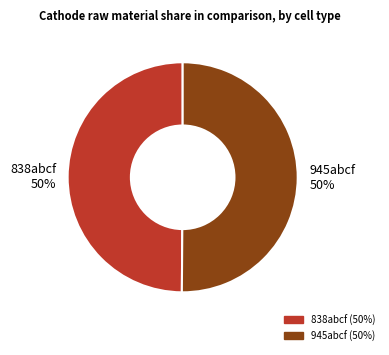

True or false: 838abcf accounts for 50% of the total.

True